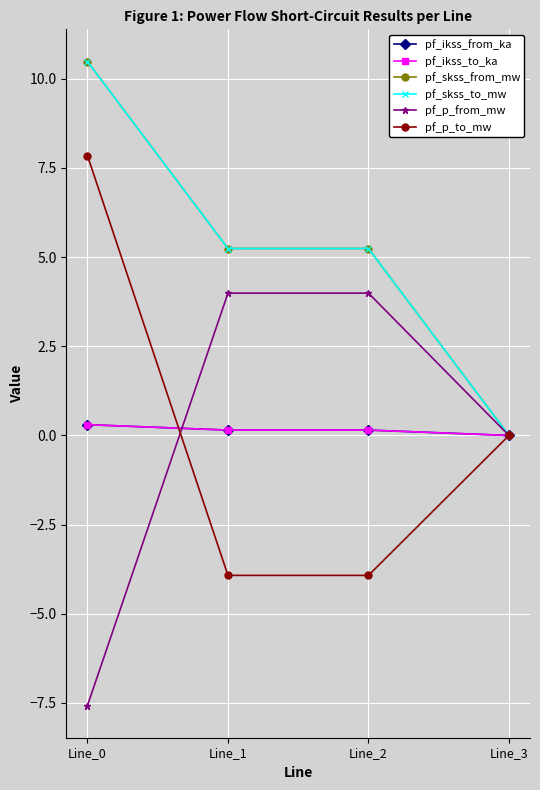

Where is pf_p_from_mw nearest to the value -1?

Line_3